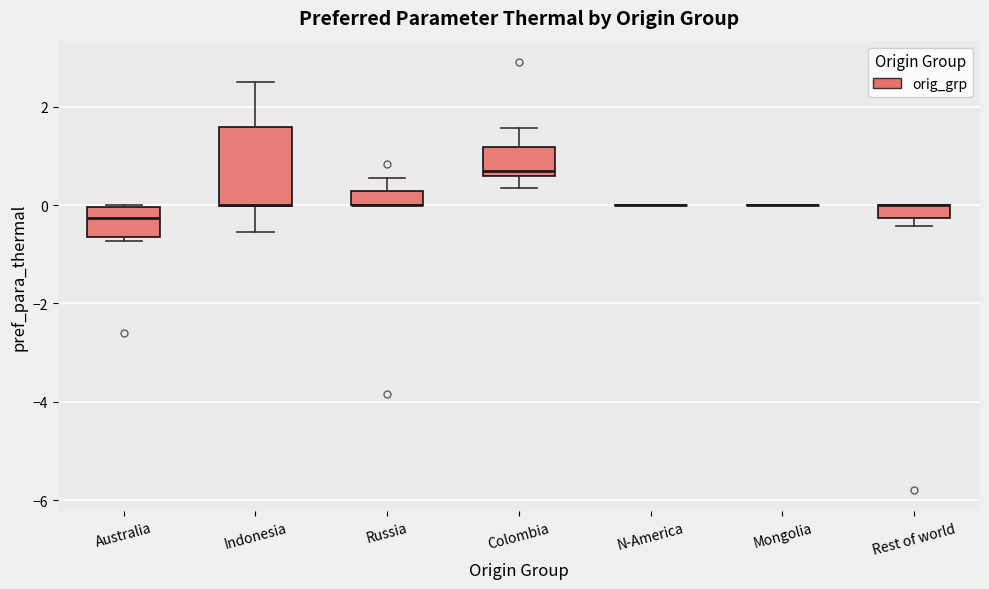

Which box is the tallest, from its lower edge to its upper edge?

Indonesia